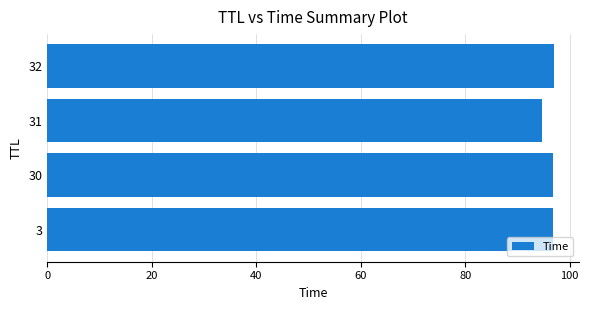

What is the maximum value shown in the chart?

96.9